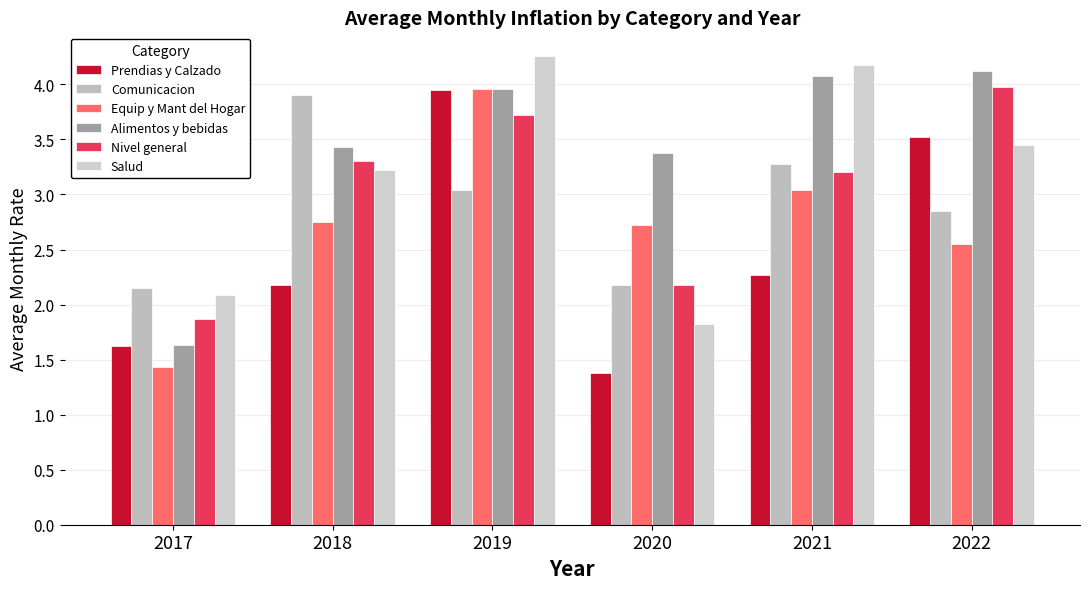

Reading left to right, list all the values displayed in this chart.

Prendias y Calzado: 2017=1.6	2018=2.2	2019=4.0	2020=1.4	2021=2.3	2022=3.5
Comunicacion: 2017=2.1	2018=3.9	2019=3.0	2020=2.2	2021=3.3	2022=2.9
Equip y Mant del Hogar: 2017=1.4	2018=2.8	2019=4.0	2020=2.7	2021=3.0	2022=2.5
Alimentos y bebidas: 2017=1.6	2018=3.4	2019=4.0	2020=3.4	2021=4.1	2022=4.1
Nivel general: 2017=1.9	2018=3.3	2019=3.7	2020=2.2	2021=3.2	2022=4.0
Salud: 2017=2.1	2018=3.2	2019=4.3	2020=1.8	2021=4.2	2022=3.5